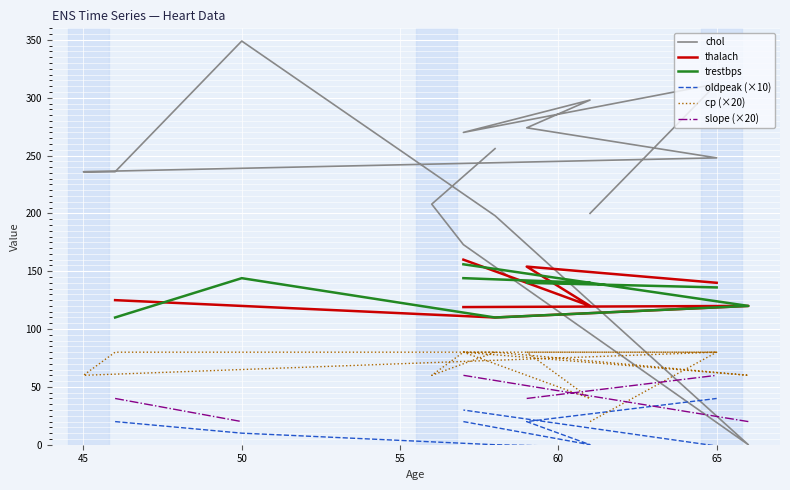

After their last crossing, which series has the higher values: thalach or trestbps?

trestbps